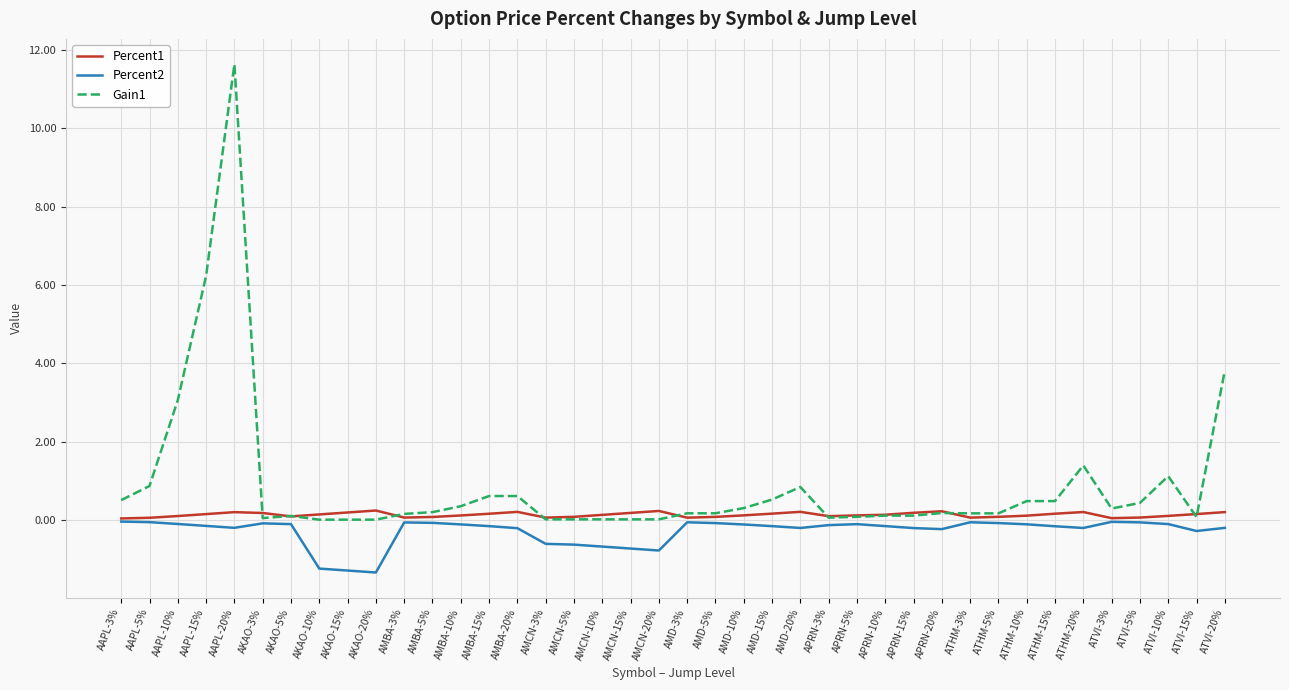

What is the smallest value displayed?

-1.3